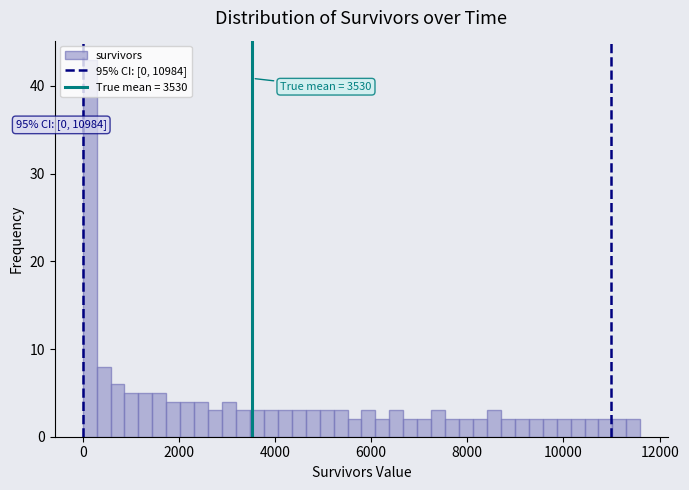

Around what value on the x-axis is the tallest bar? Give the approximate position of its centre, as read against the axis.

200